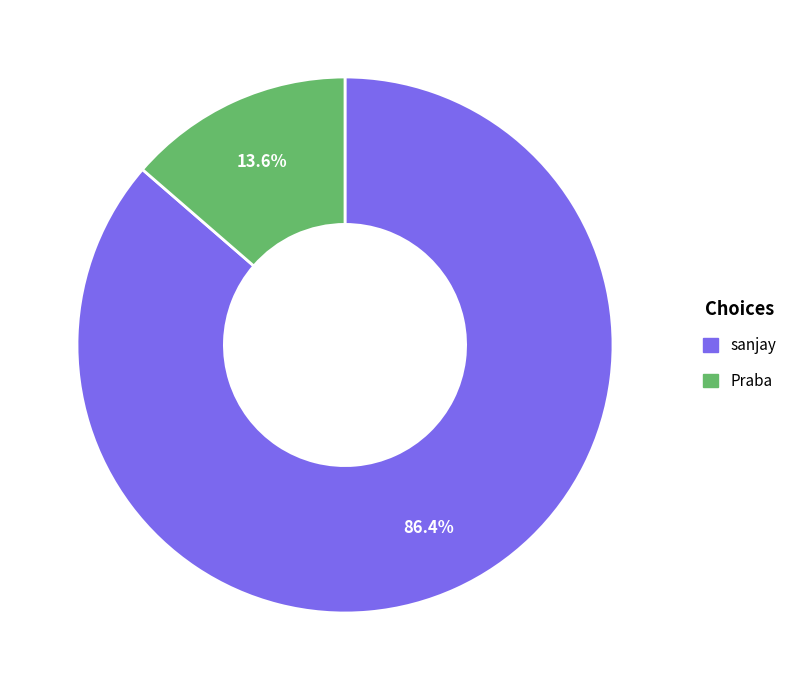

Between Praba and sanjay, which is larger?

sanjay